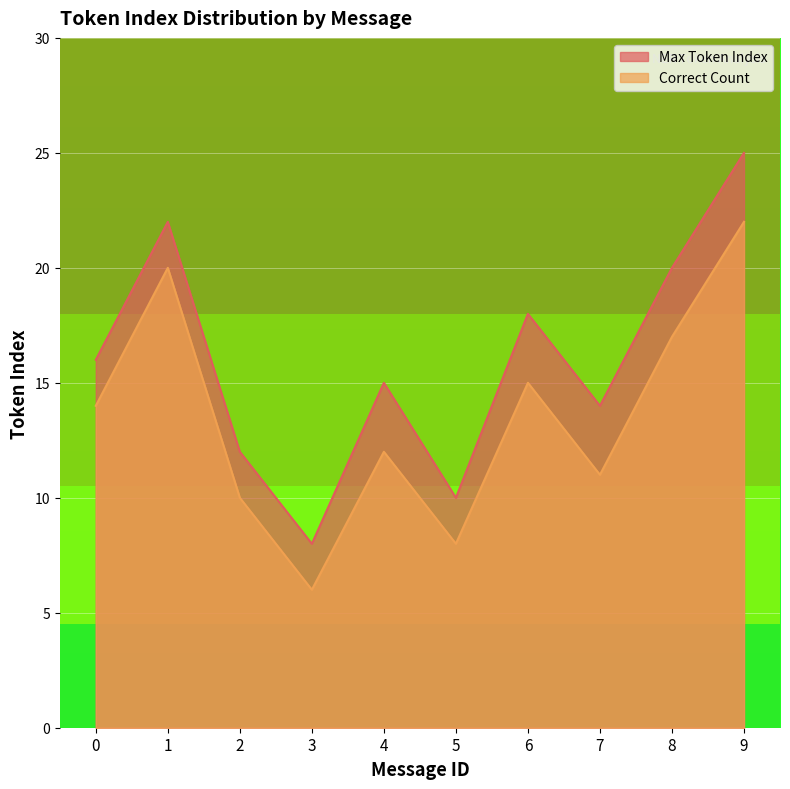

What is the value of the Max Token Index point at the 2nd from the left?

22